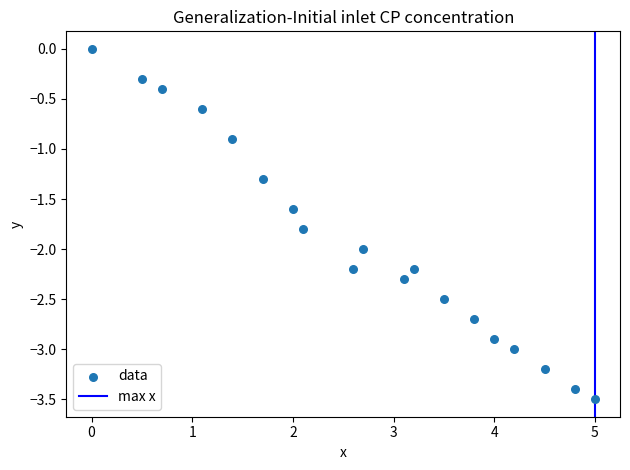

What is the range of X values (max minus min)?

5.0